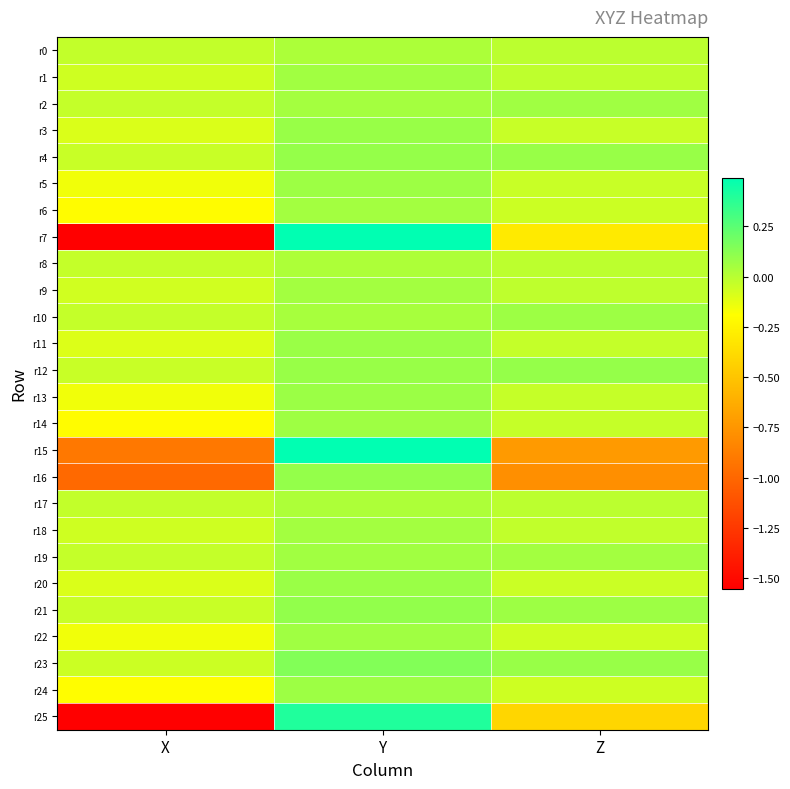

Reading left to right, list all the values displayed in this chart.

r0: X=-0.0	Y=0.0	Z=-0.0
r1: X=-0.1	Y=0.1	Z=-0.0
r2: X=-0.0	Y=0.1	Z=0.1
r3: X=-0.1	Y=0.1	Z=-0.0
r4: X=-0.0	Y=0.1	Z=0.1
r5: X=-0.2	Y=0.1	Z=-0.0
r6: X=-0.2	Y=0.1	Z=-0.1
r7: X=-1.6	Y=0.5	Z=-0.3
r8: X=-0.0	Y=0.0	Z=-0.0
r9: X=-0.1	Y=0.1	Z=-0.0
r10: X=-0.0	Y=0.0	Z=0.1
r11: X=-0.1	Y=0.1	Z=-0.0
r12: X=-0.0	Y=0.1	Z=0.1
r13: X=-0.2	Y=0.1	Z=-0.0
r14: X=-0.2	Y=0.1	Z=-0.0
r15: X=-0.9	Y=0.5	Z=-0.7
r16: X=-1.0	Y=0.1	Z=-0.8
r17: X=-0.0	Y=0.0	Z=-0.0
r18: X=-0.1	Y=0.1	Z=-0.0
r19: X=-0.0	Y=0.1	Z=0.1
r20: X=-0.1	Y=0.1	Z=-0.0
r21: X=-0.0	Y=0.1	Z=0.1
r22: X=-0.2	Y=0.1	Z=-0.1
r23: X=-0.1	Y=0.1	Z=0.1
r24: X=-0.2	Y=0.1	Z=-0.1
r25: X=-1.6	Y=0.4	Z=-0.4